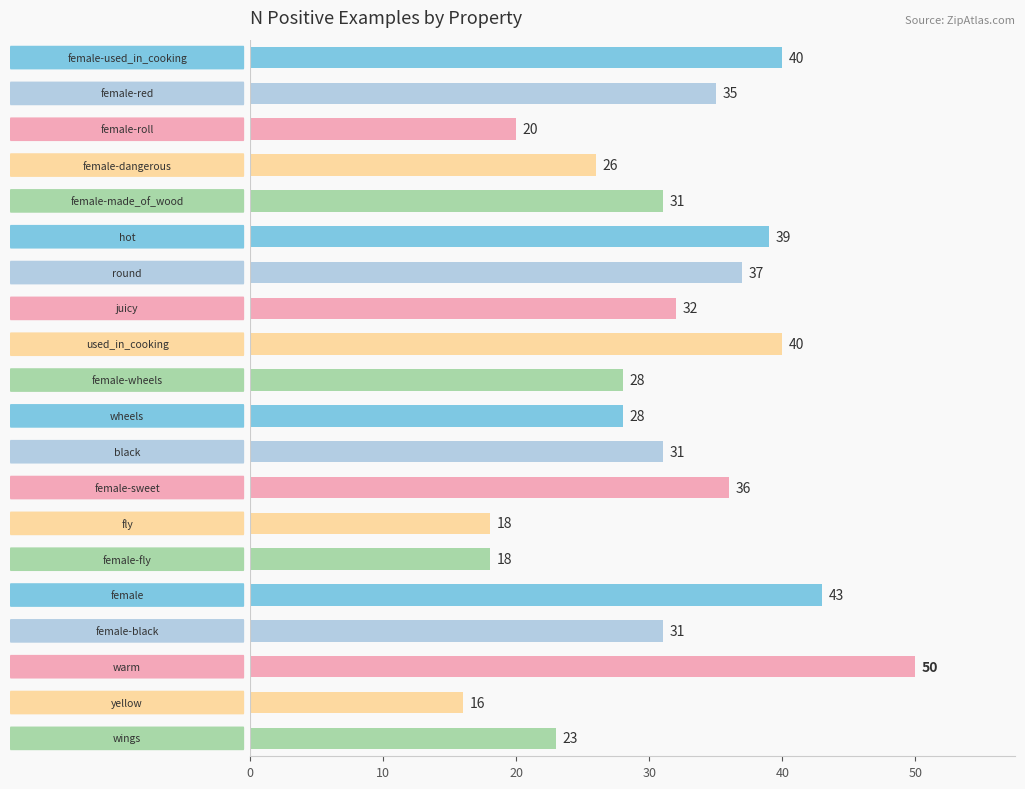

What is the smallest value displayed?

16